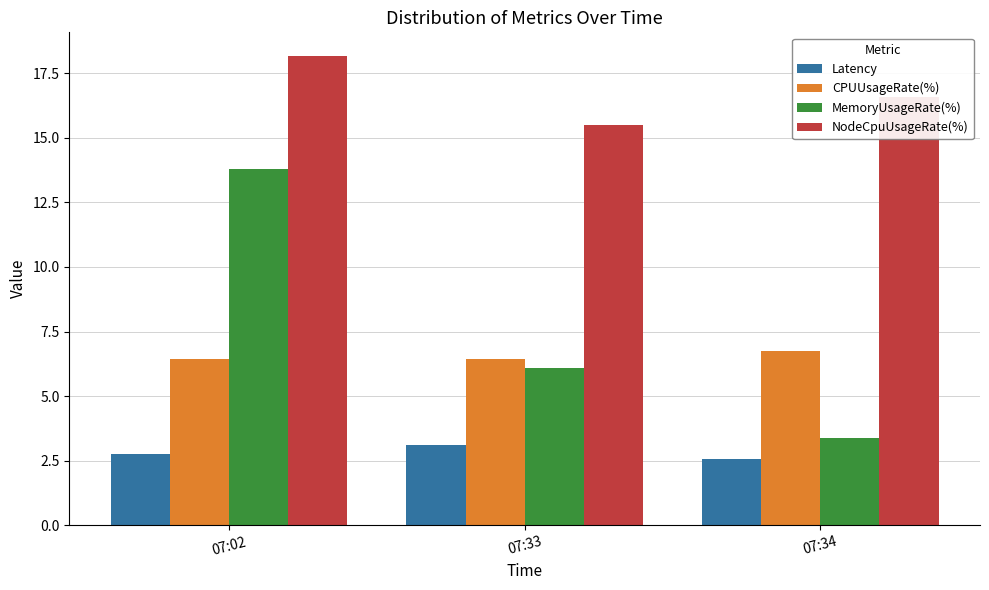

Reading left to right, transcribe all the data shown in this chart.

Latency: 07:02=2.8	07:33=3.1	07:34=2.6
CPUUsageRate(%): 07:02=6.4	07:33=6.4	07:34=6.8
MemoryUsageRate(%): 07:02=13.8	07:33=6.1	07:34=3.4
NodeCpuUsageRate(%): 07:02=18.2	07:33=15.5	07:34=16.6